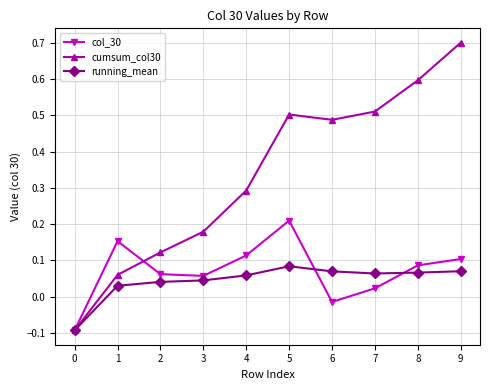

True or false: cumsum_col30 has a value of 0.1 at 2.

True